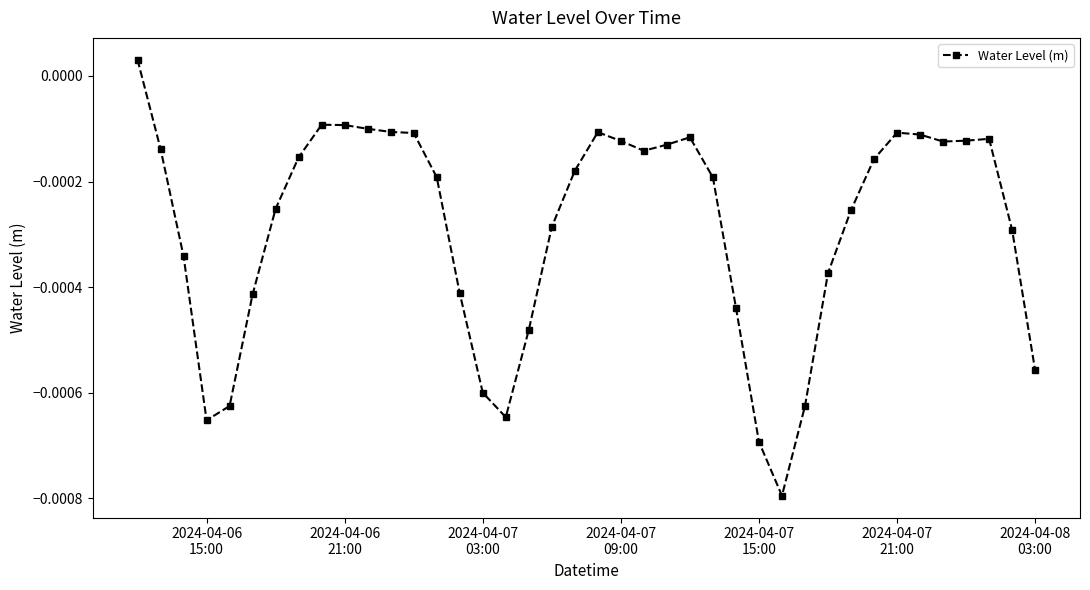

True or false: there are more than 2 points higher than both neighbors.

True